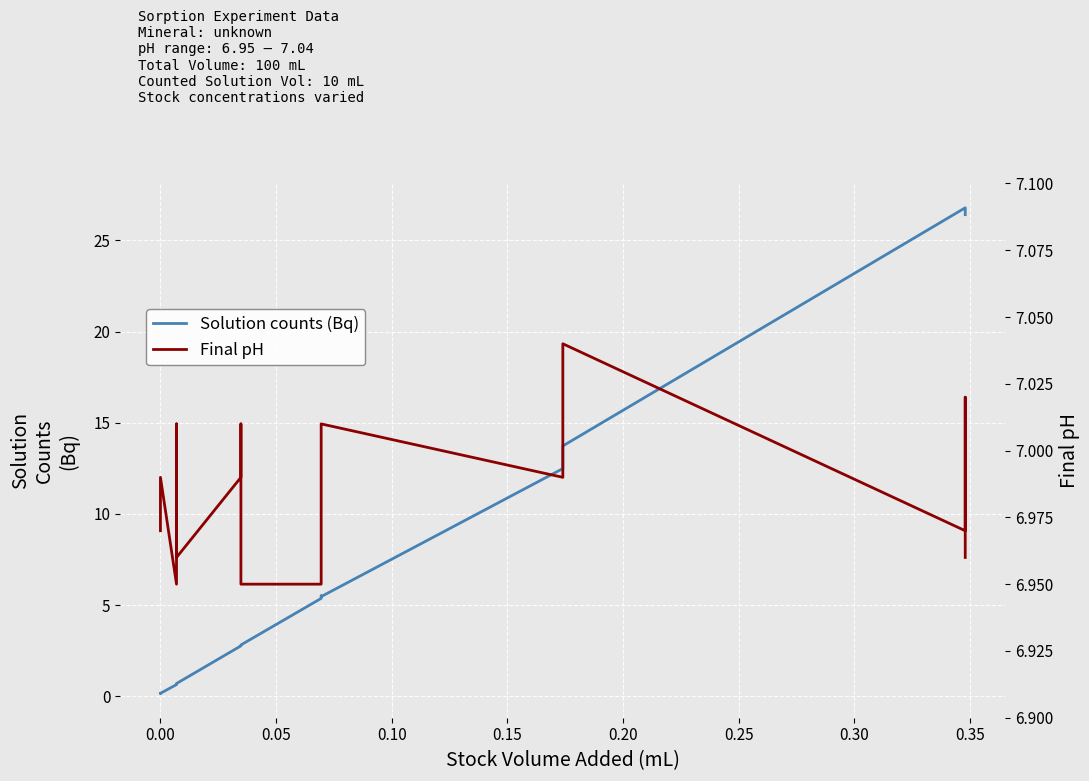

How many series are shown in this chart?

2